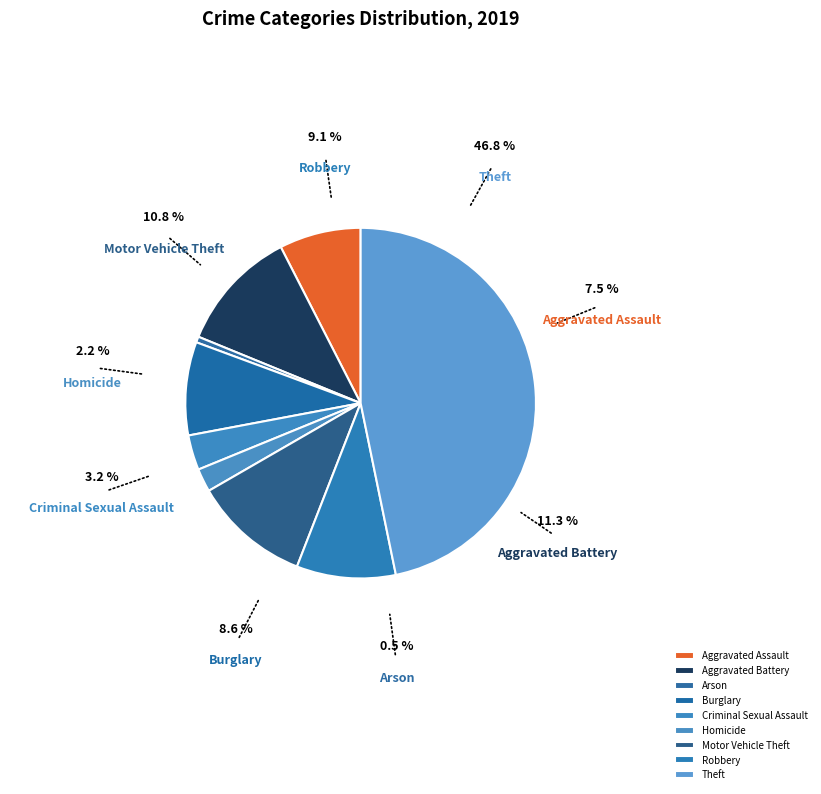

Between Burglary and Robbery, which is larger?

Robbery